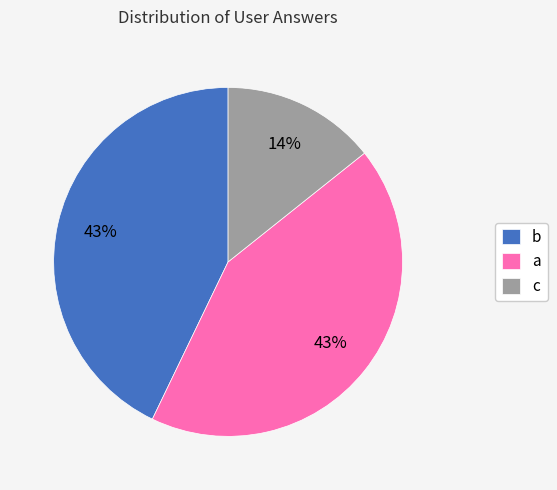

To the nearest percent, what is the average slice percentage?

33%